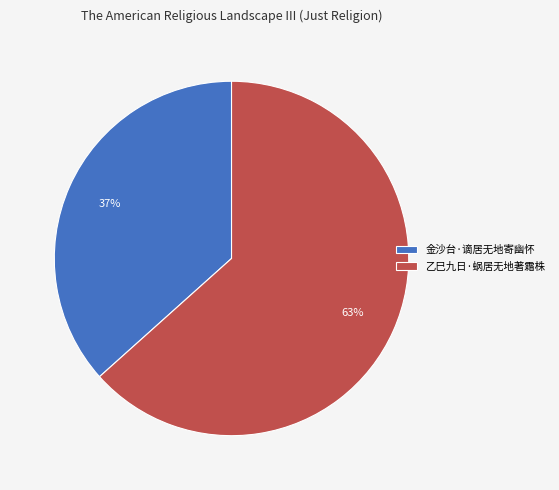

Which has a higher value, 金沙台·谪居无地寄幽怀 or 乙巳九日·蜗居无地著霜株?

乙巳九日·蜗居无地著霜株